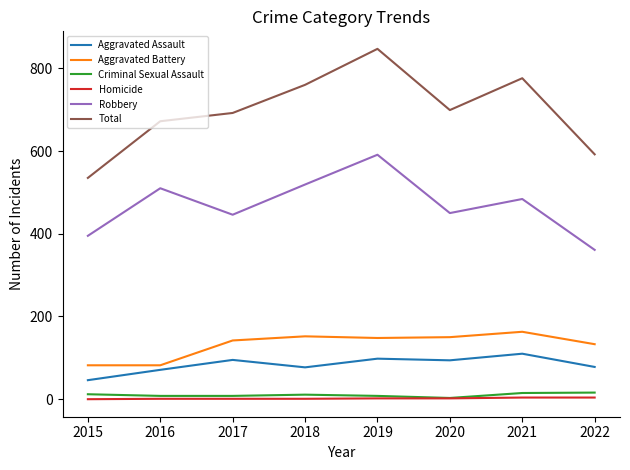

Where is the first local minimum for Robbery?

2017